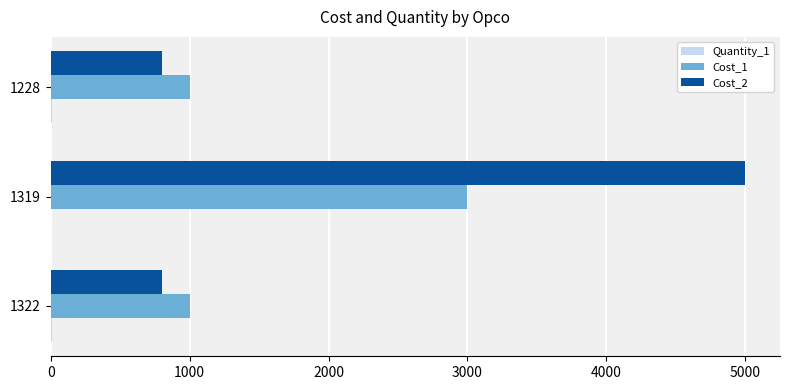

Which series has the largest total across all categories?

Cost_2